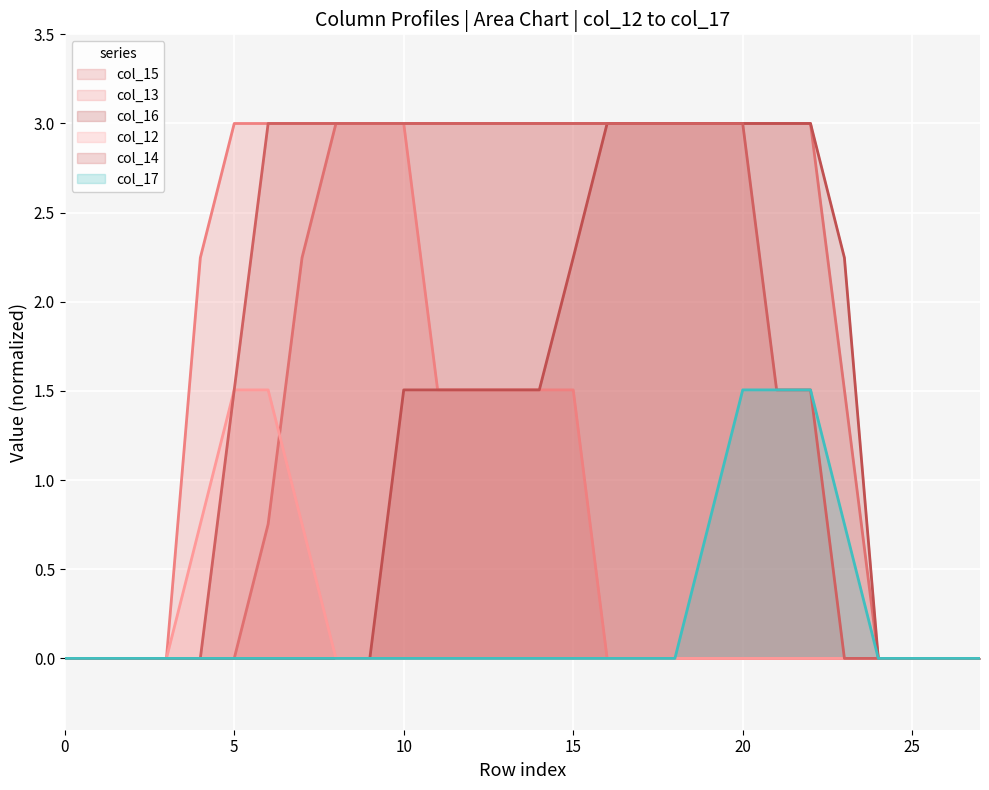

Which series has the largest total across all categories?

col_14 line